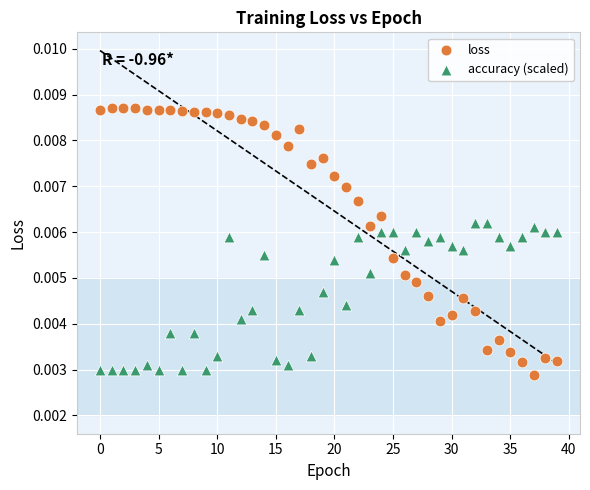

Which series has the largest Y range (max minus min)?

loss